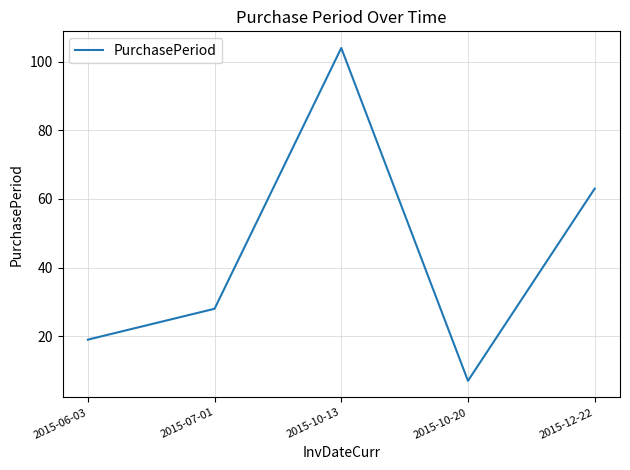

True or false: there are more than 0 points higher than both neighbors.

True